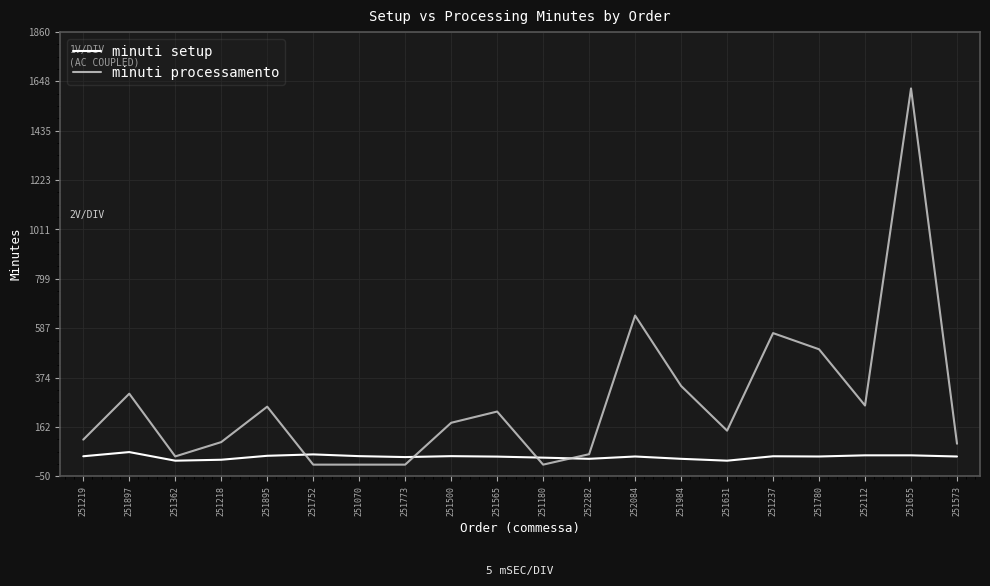

Between 251218 and 251565, which series saw the biggest shift?

minuti processamento